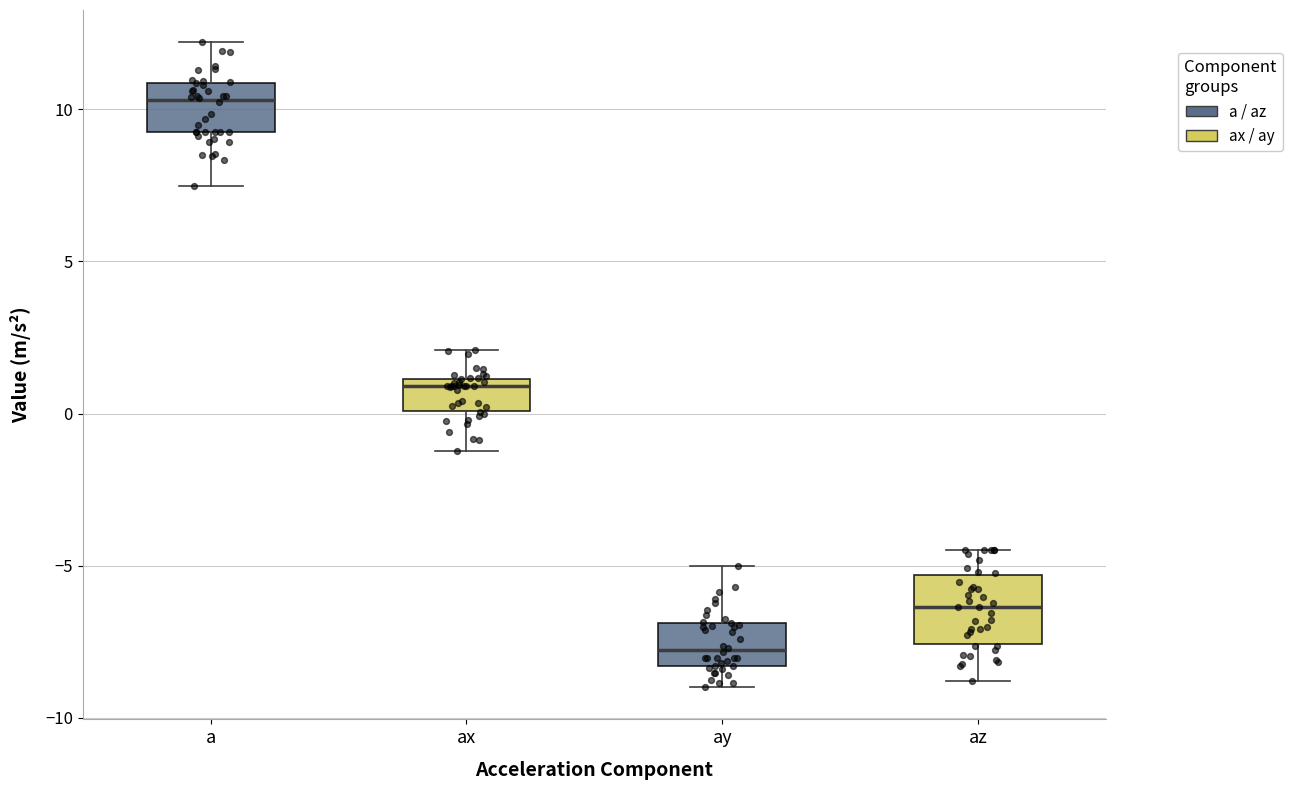

Where is the upper edge of the box for ay on the y-axis? The values are not printed on the chart, so give them approximately, as read against the axis.

-7.0